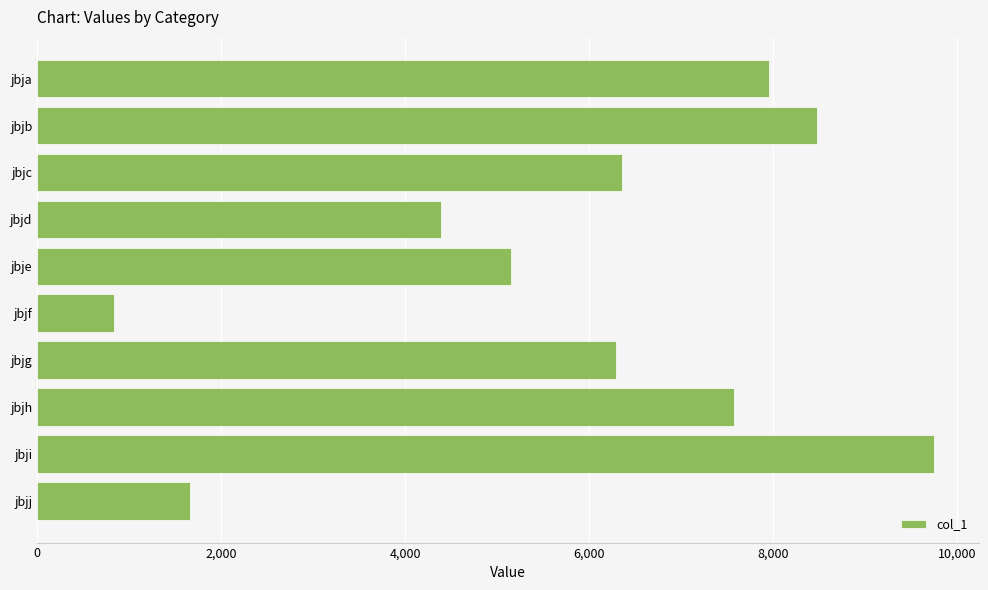

What is the difference between the maximum and minimum values?

8913